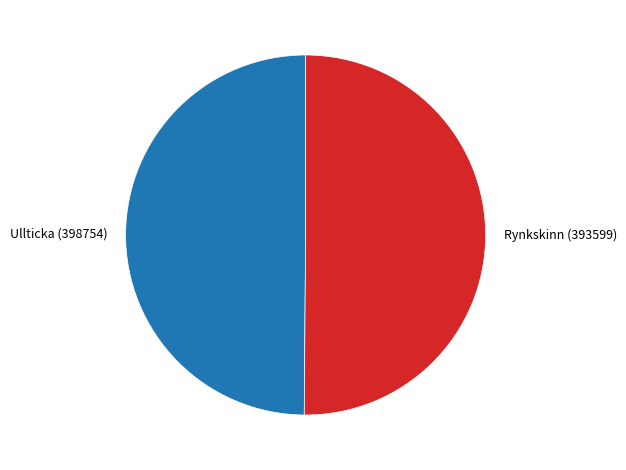

Approximately how many times larger is the value at Rynkskinn (393599) compared to Ullticka (398754)?

1.0